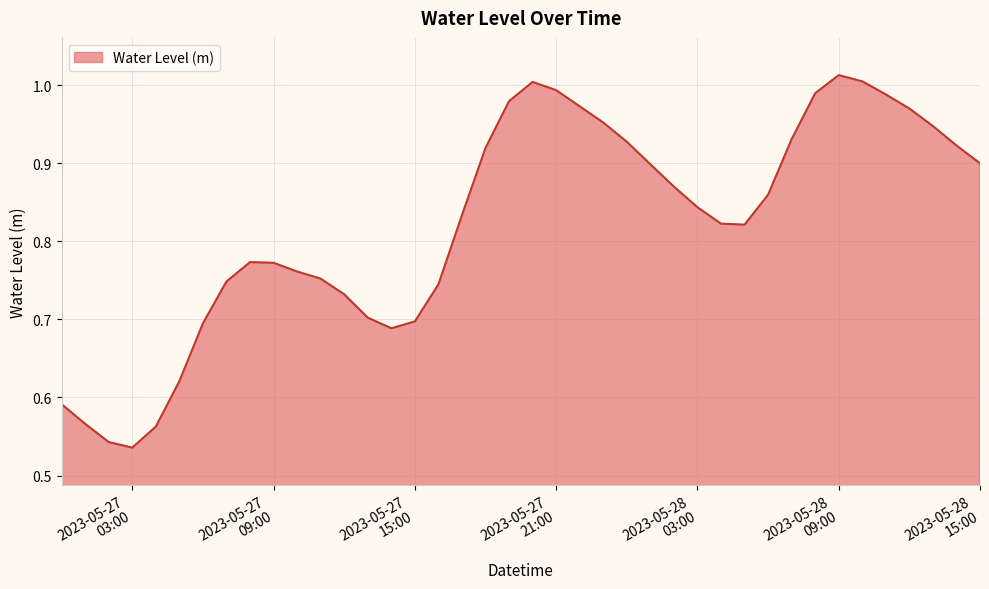

Reading left to right, what are all the values shown in this chart?

0.6	0.6	0.5	0.5	0.6	0.6	0.7	0.7	0.8	0.8	0.8	0.8	0.7	0.7	0.7	0.7	0.7	0.8	0.9	1.0	1.0	1.0	1.0	1.0	0.9	0.9	0.9	0.8	0.8	0.8	0.9	0.9	1.0	1.0	1.0	1.0	1.0	0.9	0.9	0.9